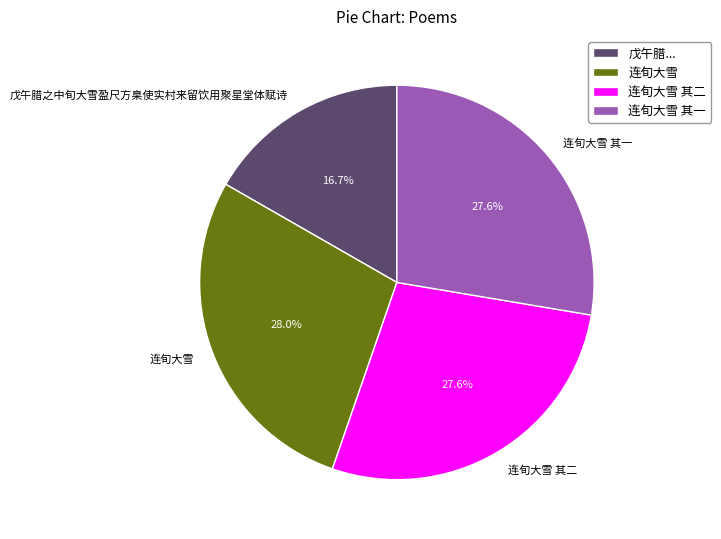

Is there a majority slice in this chart?

No